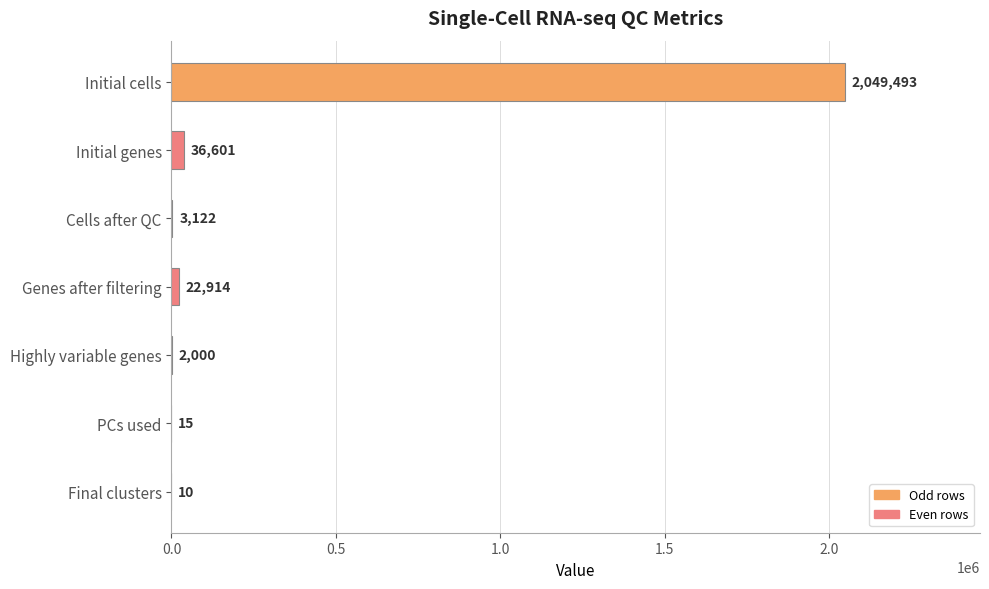

Are the bars horizontal?

Yes